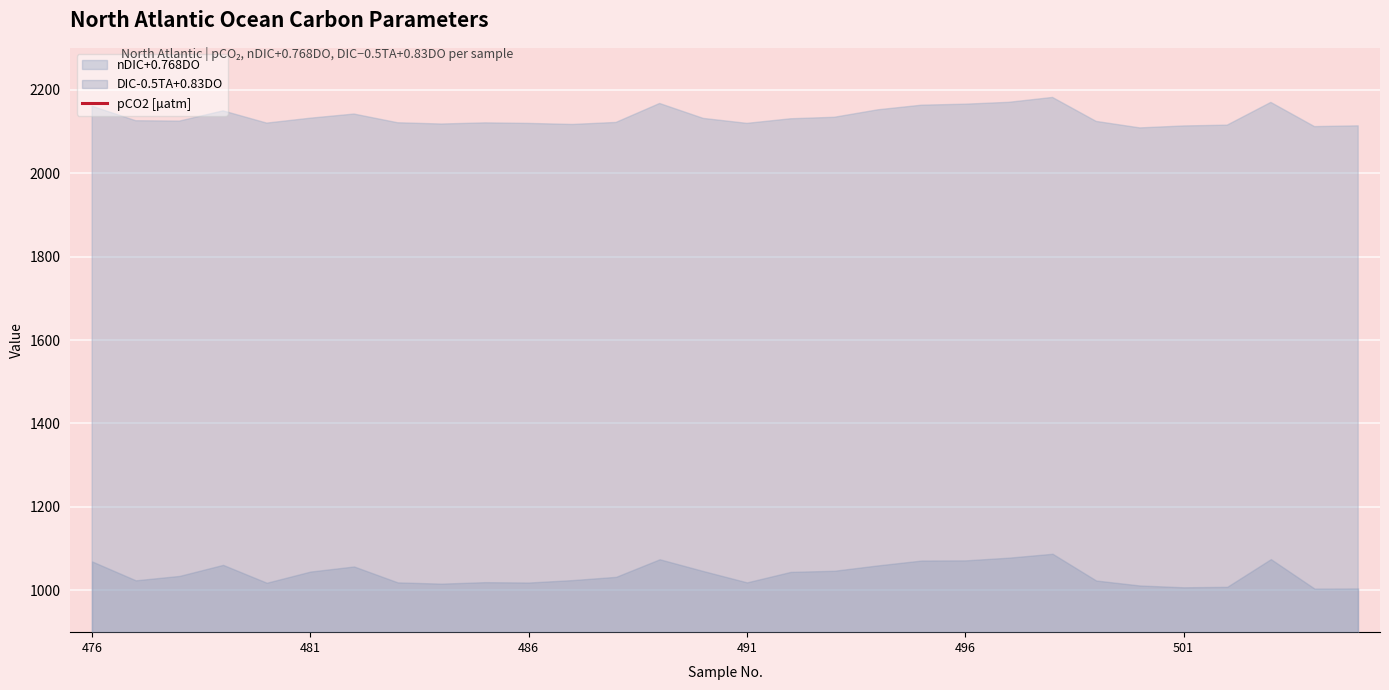

What value does the data have at 17?

378.4